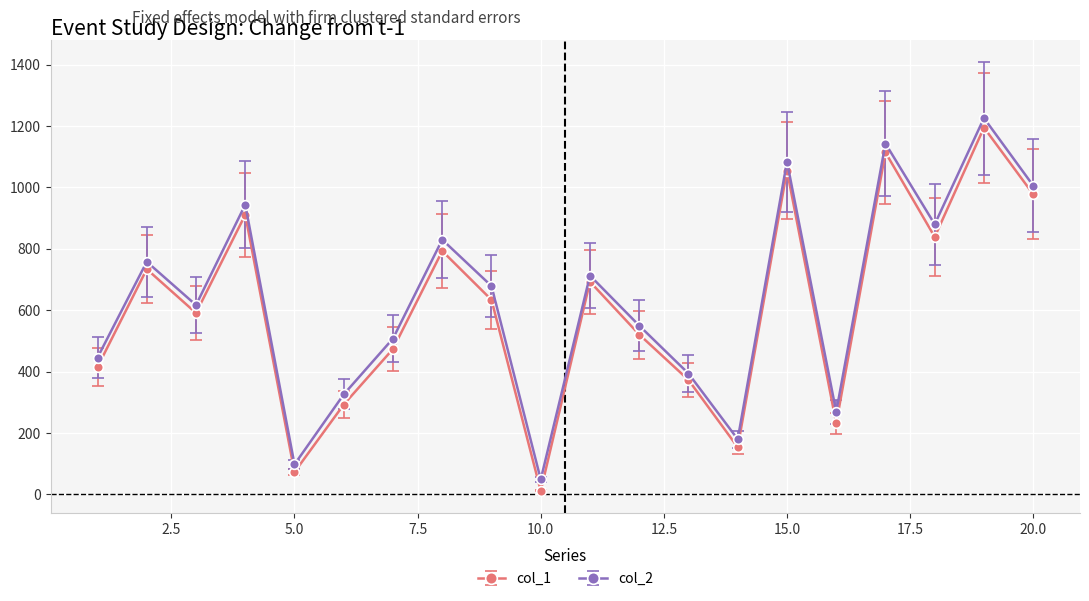

What is the greatest value displayed?

1226